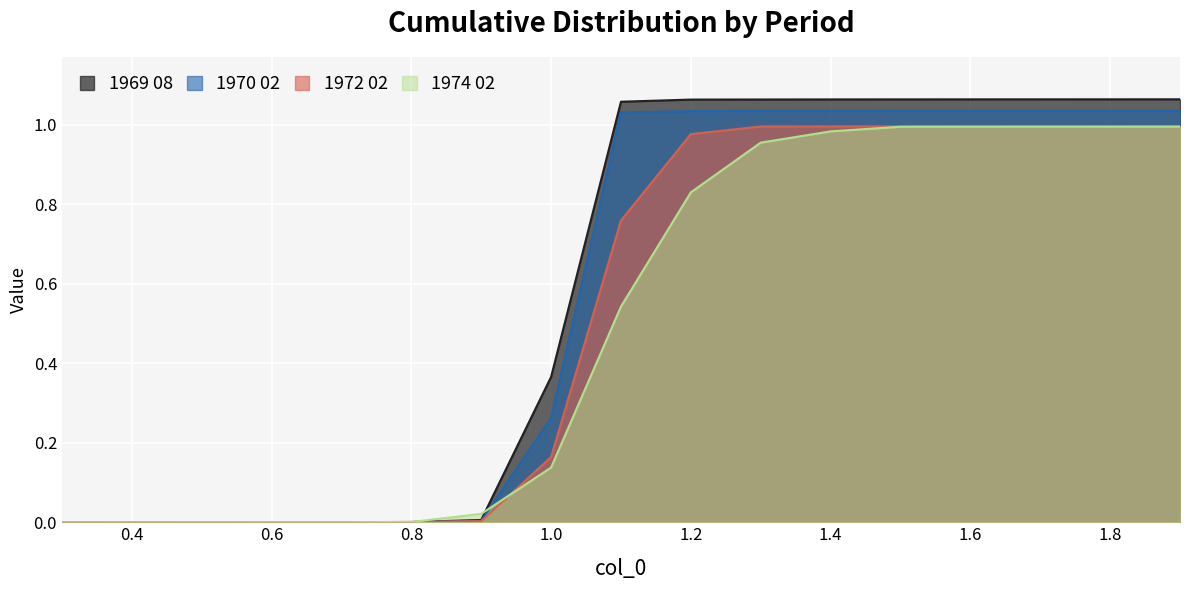

What are all the series names shown in the legend?

1969 08, 1970 02, 1972 02, 1974 02